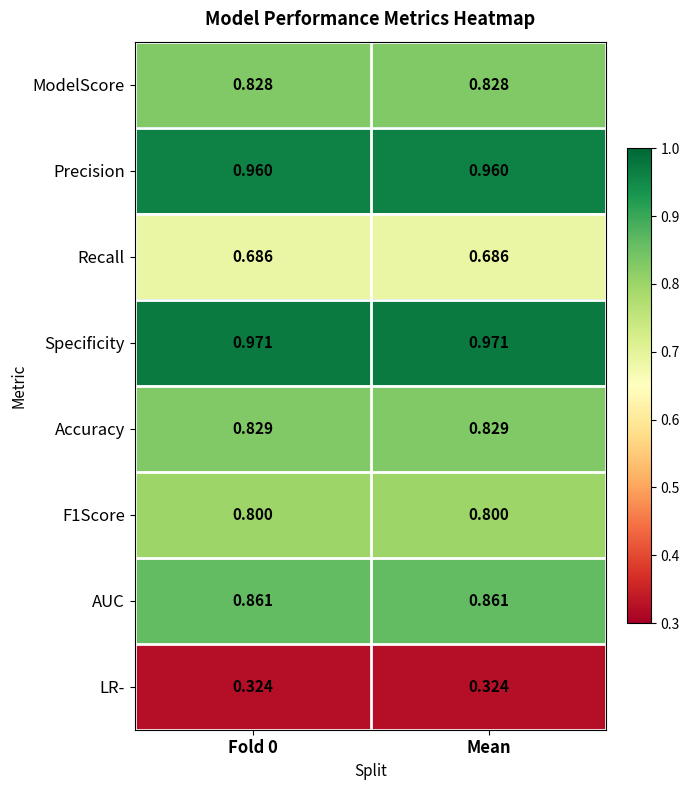

Which series has the largest total across all categories?

Specificity